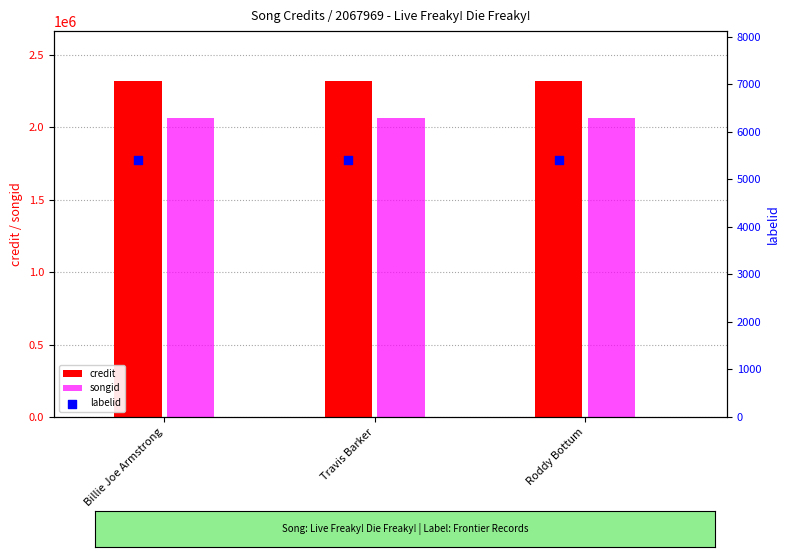

Is the value of credit at Roddy Bottum greater than the value of songid at Billie Joe Armstrong?

Yes